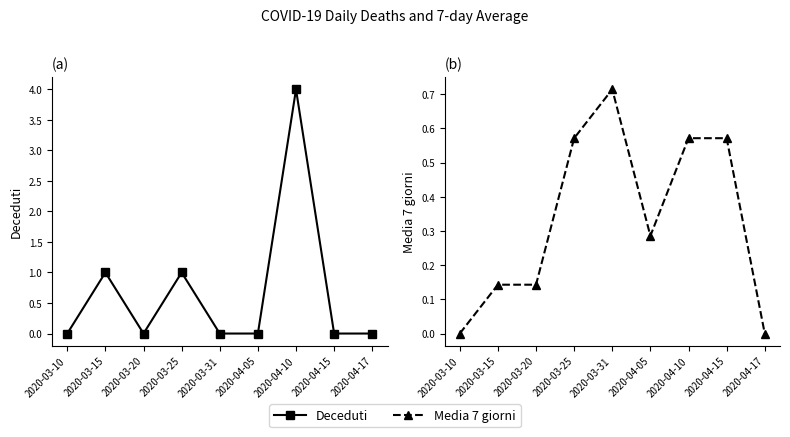

How many positive values does the Media 7 giorni series have?

7